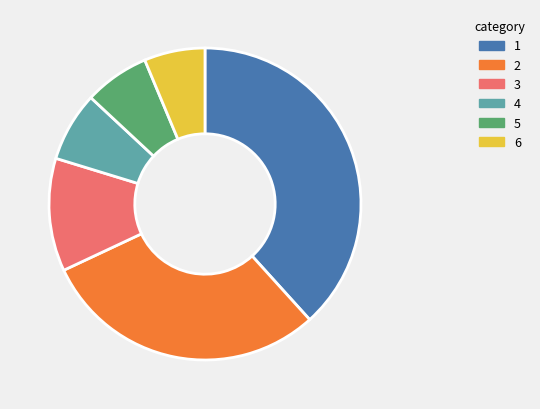

Is there any slice that represents more than half of the pie?

No